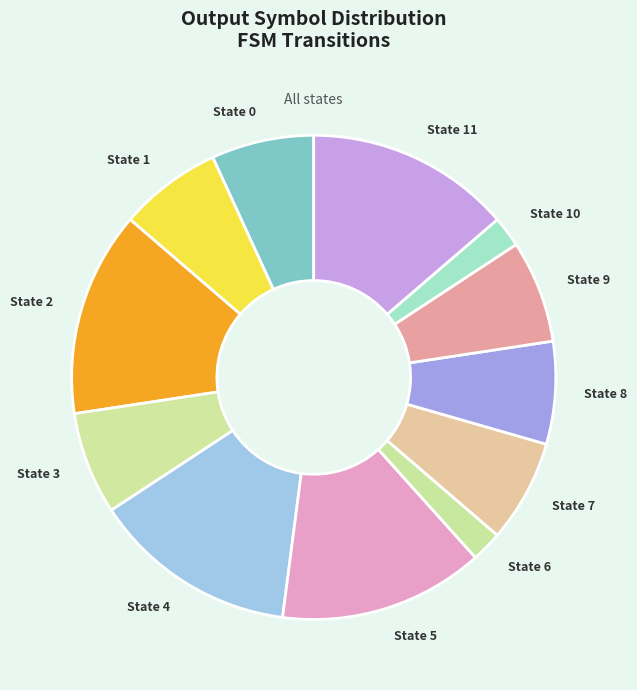

Count the number of slices in the pie.

12